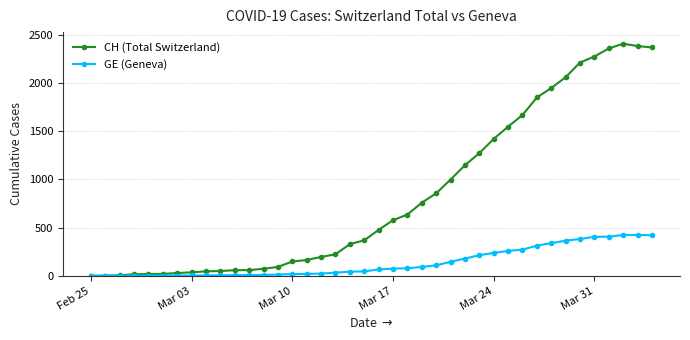

Which series has the largest range (max minus min)?

CH (Total Switzerland)